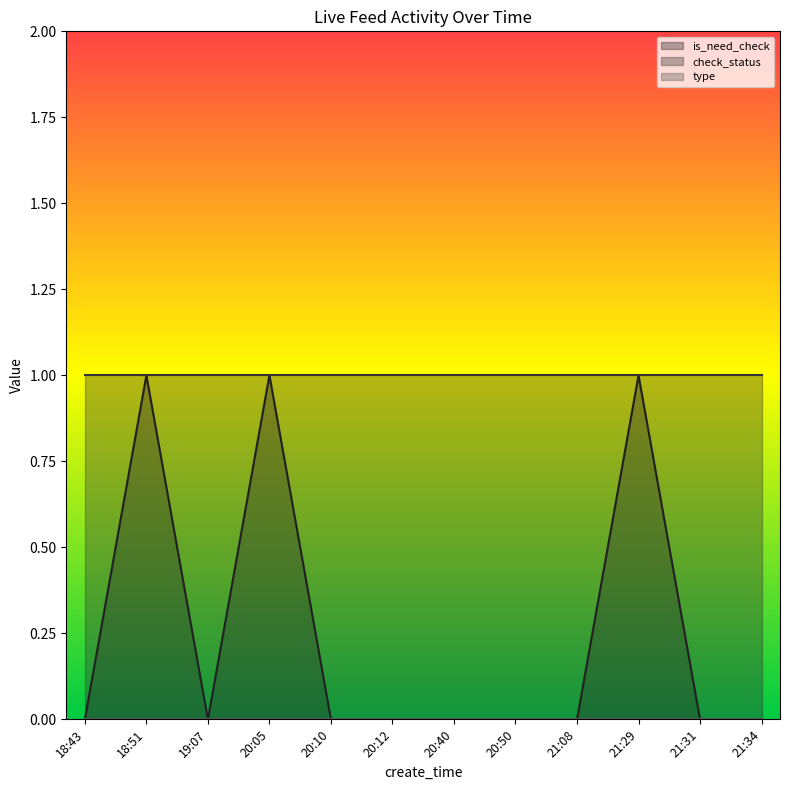

Which label corresponds to the largest value in the chart?

18:51